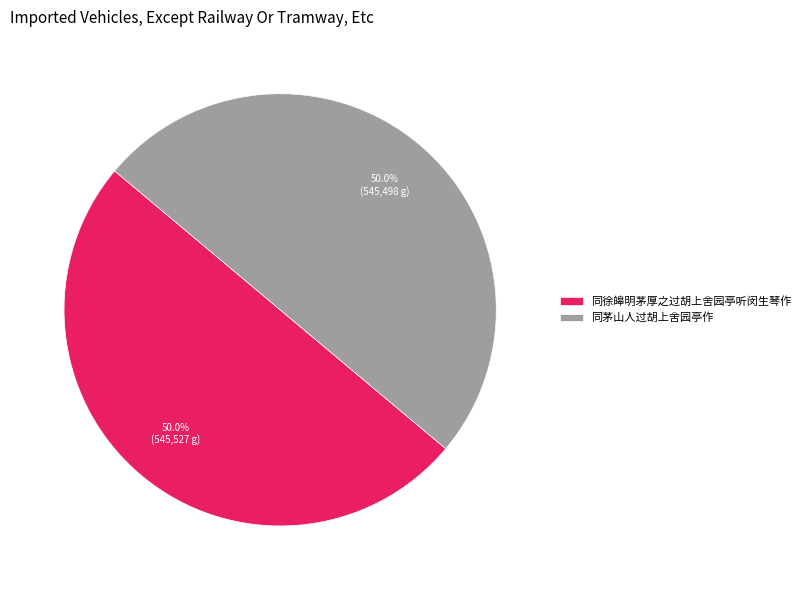

What is the ratio of the value at 同徐皞明茅厚之过胡上舍园亭听闵生琴作 to the value at 同茅山人过胡上舍园亭作?

1.0